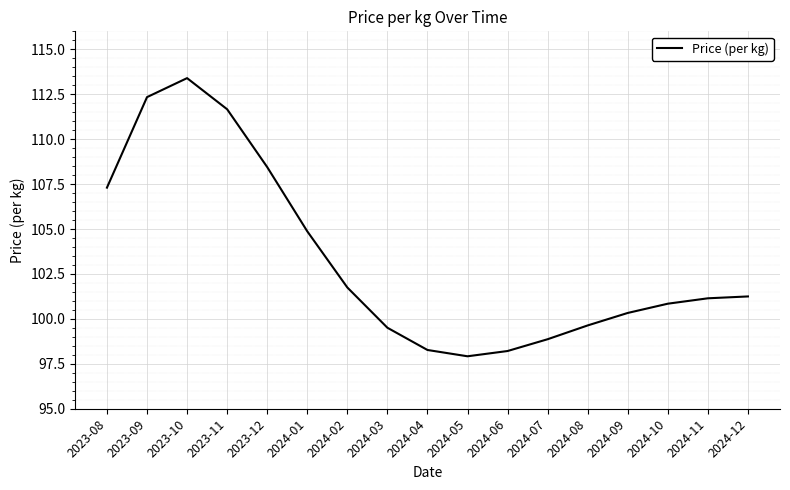

Is this an area chart (filled region under the line)?

No